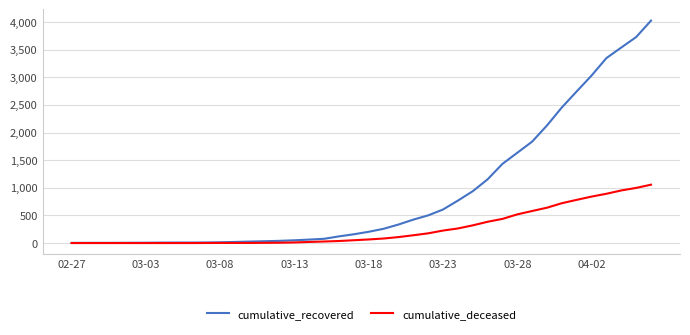

What is the greatest value displayed?

4026